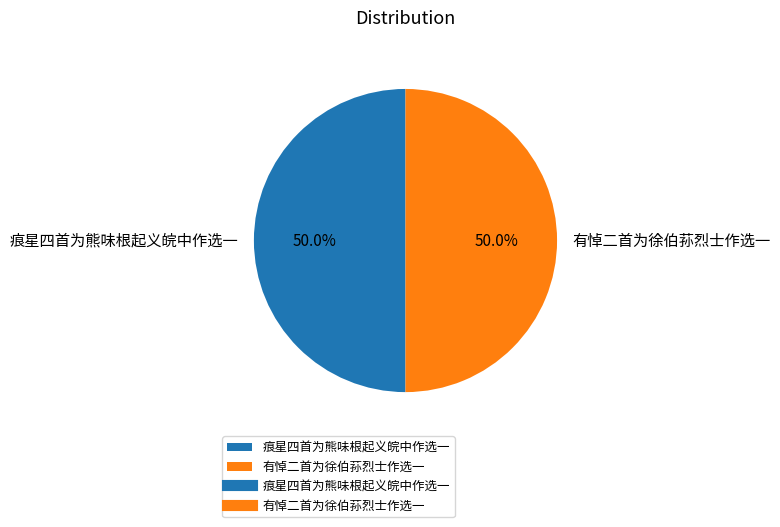

Do 痕星四首为熊味根起义皖中作选一 and 有悼二首为徐伯荪烈士作选一 together represent more than half of the pie?

Yes